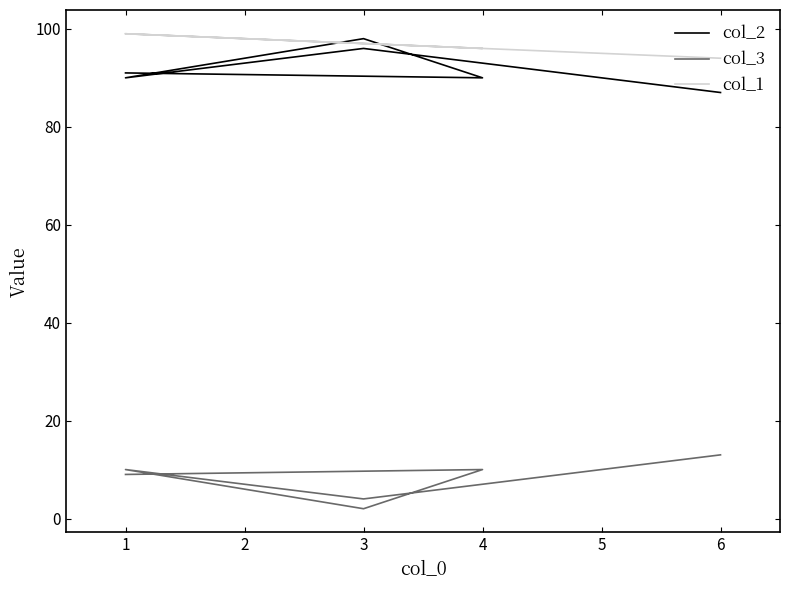

How many times do col_2 and col_1 cross each other?

2